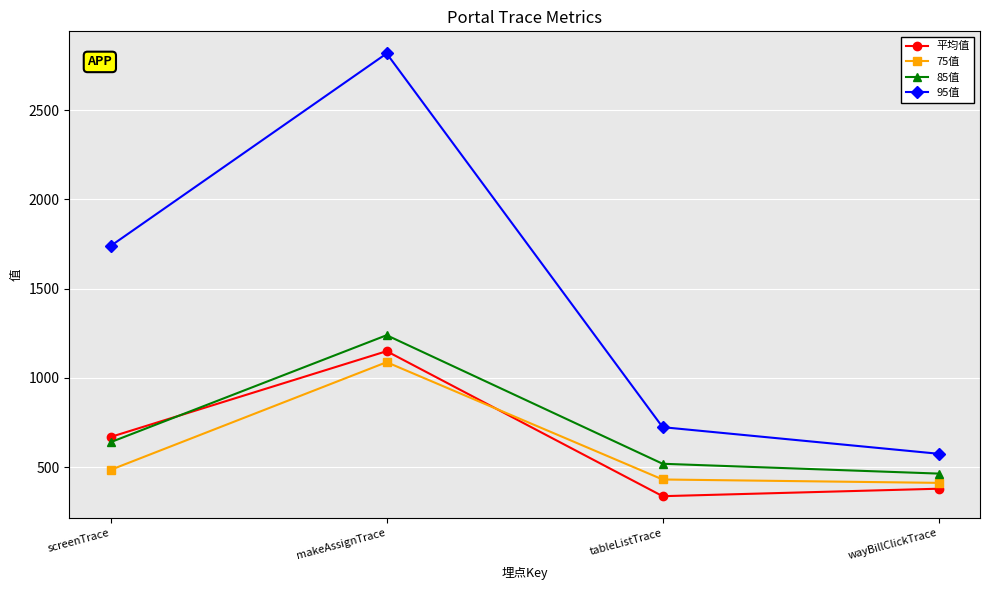

True or false: 95值 and 平均值 cross at least once.

False